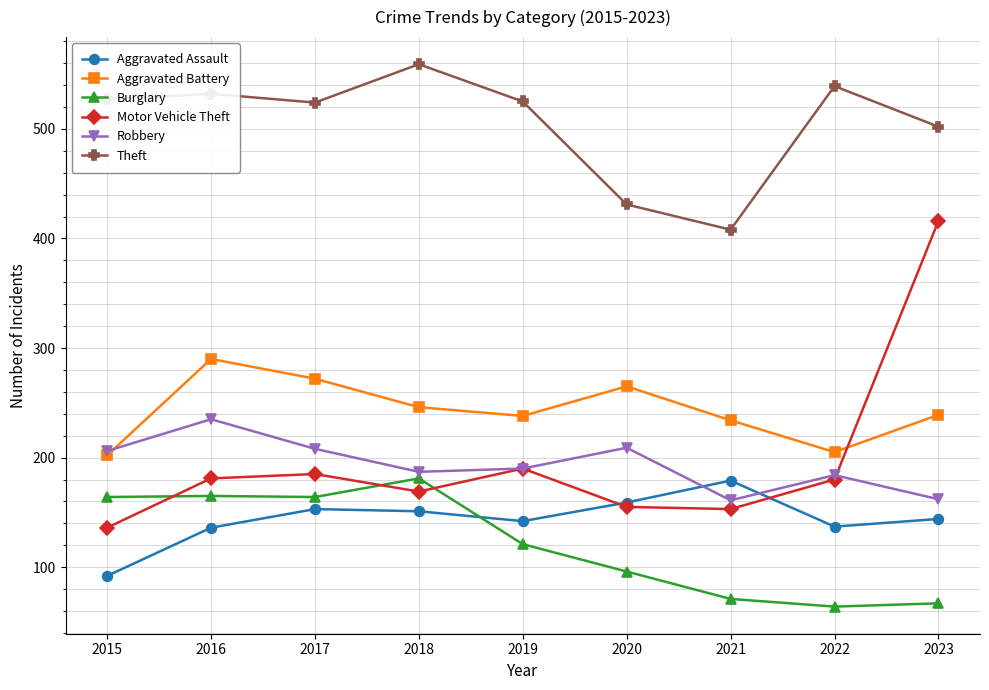

At which label does Aggravated Assault first exceed 144?

2017